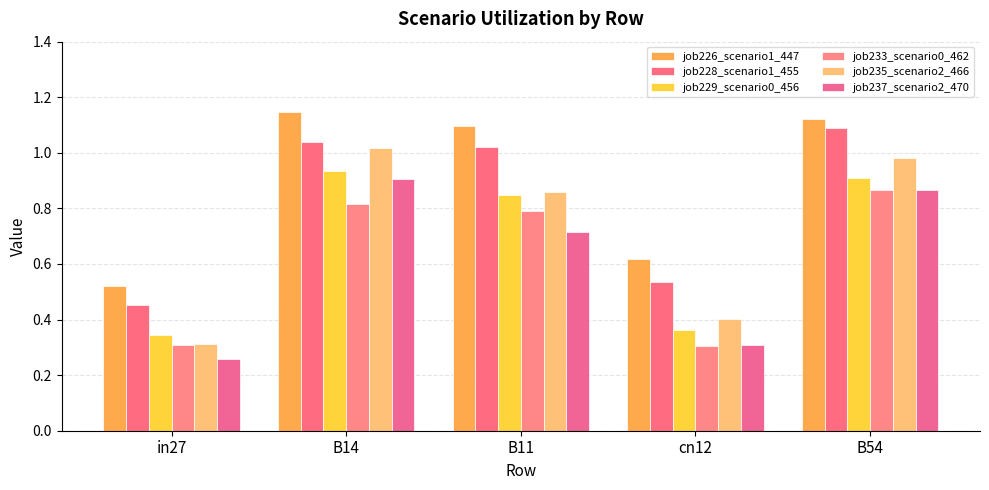

How many bars are there in total?

30